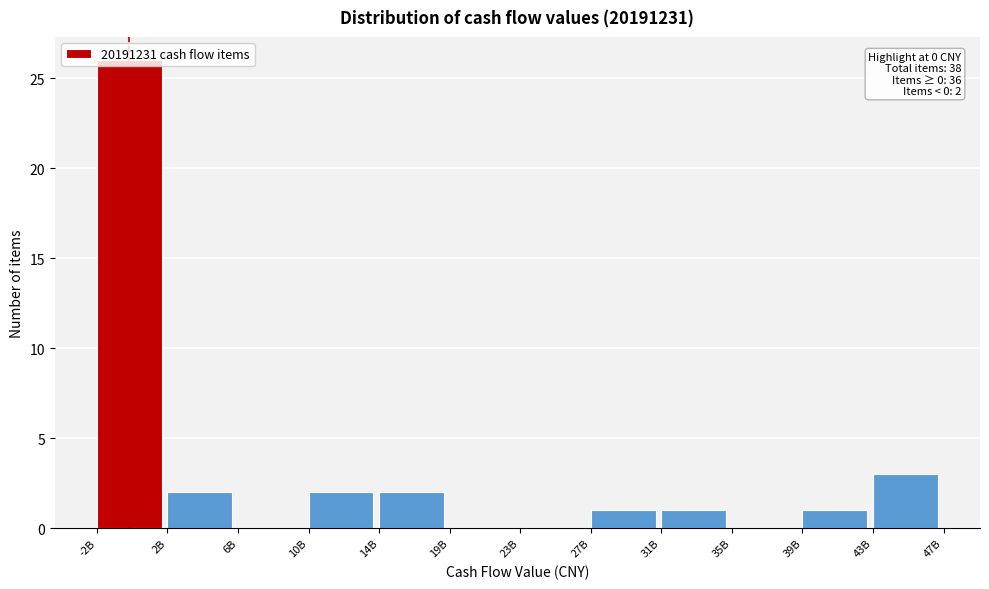

At which label is the value closest to 13?

43B